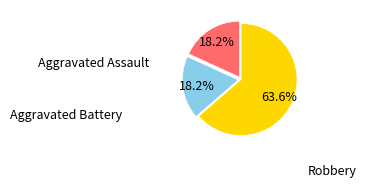

How many segments does this pie chart have?

3